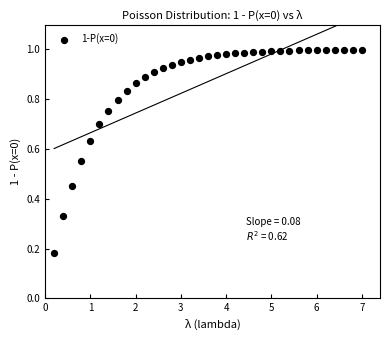

What is the range of X values (max minus min)?

6.8